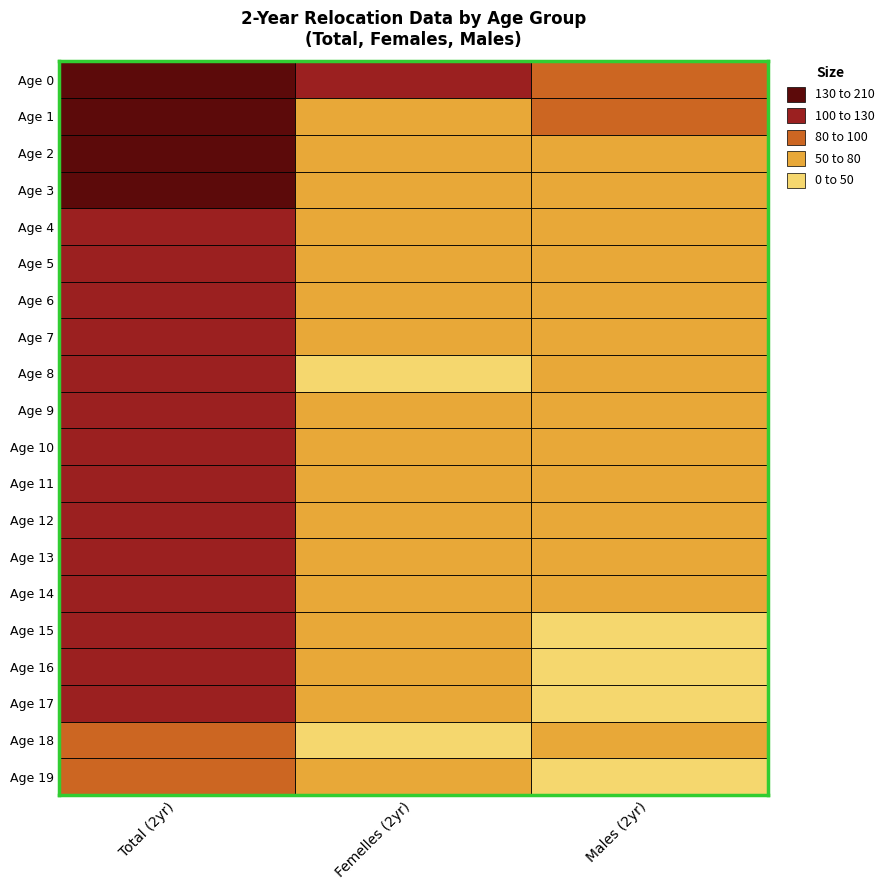

Read the 14 value at 2.

51